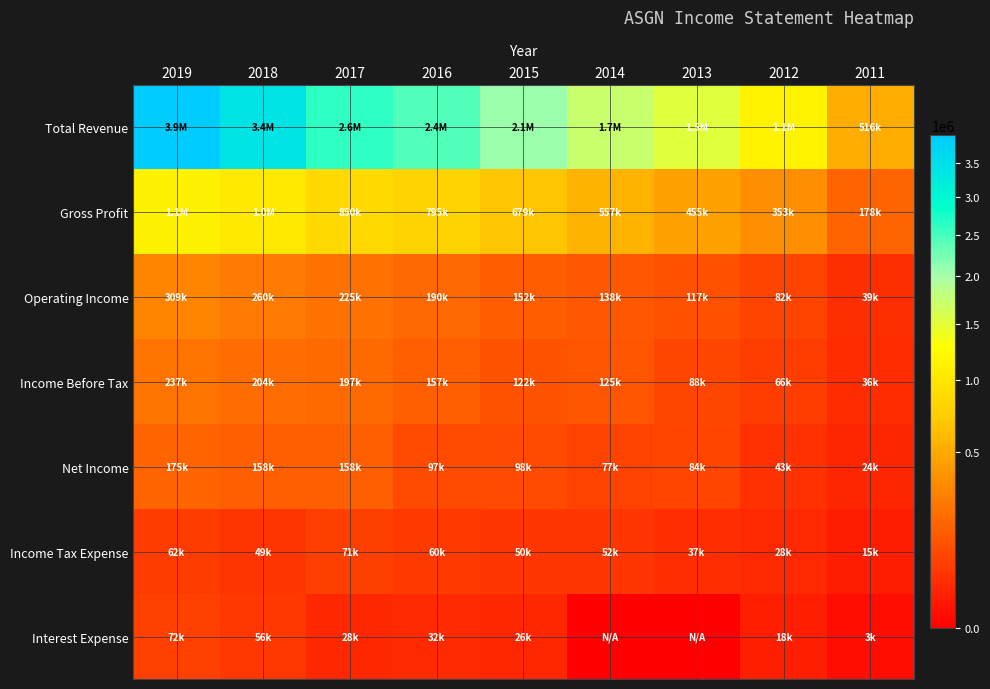

Reading left to right, list all the values displayed in this chart.

Total Revenue: 2019=3923900	2018=3399800	2017=2625900	2016=2440400	2015=2065000	2014=1724700	2013=1523100	2012=1134600	2011=515600
Gross Profit: 2019=1130000	2018=1023700	2017=850100	2016=795200	2015=678700	2014=557400	2013=454900	2012=352700	2011=177700
Operating Income: 2019=308600	2018=260100	2017=224700	2016=189700	2015=152100	2014=137800	2013=116600	2012=82300	2011=38600
Income Before Tax: 2019=236800	2018=204200	2017=197100	2016=157400	2015=121900	2014=125100	2013=87700	2012=65700	2011=35700
Net Income: 2019=174700	2018=157700	2017=157700	2016=97200	2015=97700	2014=77200	2013=84500	2012=42700	2011=24300
Income Tax Expense: 2019=62000	2018=49200	2017=70600	2016=60200	2015=50500	2014=51600	2013=36600	2012=28500	2011=14800
Interest Expense: 2019=71800	2018=56000	2017=27600	2016=32300	2015=26400	2014=0	2013=0	2012=17900	2011=3000